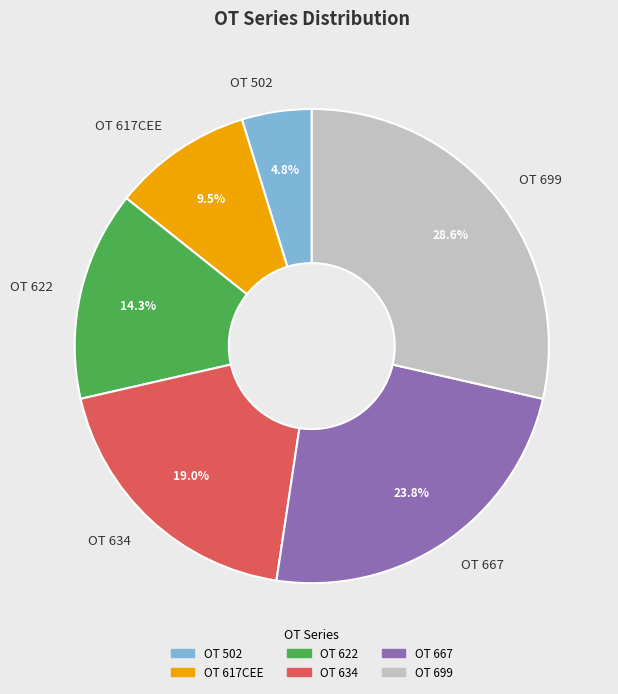

To the nearest percent, what is the average slice percentage?

17%